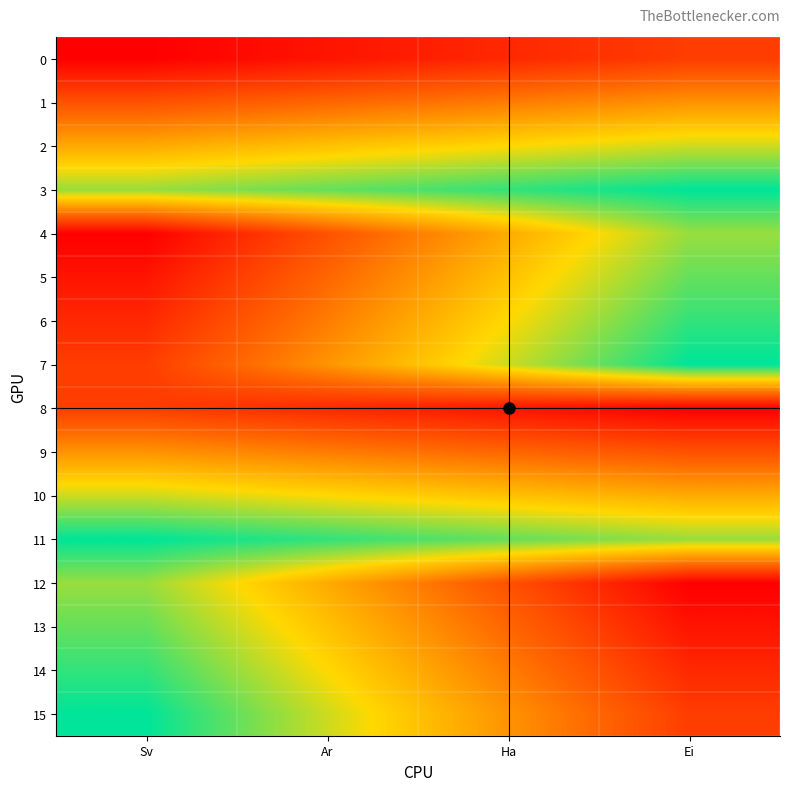

Reading left to right, extract all data points from this chart.

0: Sv=0	Ar=1	Ha=2	Ei=3
1: Sv=4	Ar=5	Ha=6	Ei=7
2: Sv=8	Ar=9	Ha=10	Ei=11
3: Sv=12	Ar=13	Ha=14	Ei=15
4: Sv=0	Ar=4	Ha=8	Ei=12
5: Sv=1	Ar=5	Ha=9	Ei=13
6: Sv=2	Ar=6	Ha=10	Ei=14
7: Sv=3	Ar=7	Ha=11	Ei=15
8: Sv=3	Ar=2	Ha=1	Ei=0
9: Sv=7	Ar=6	Ha=5	Ei=4
10: Sv=11	Ar=10	Ha=9	Ei=8
11: Sv=15	Ar=14	Ha=13	Ei=12
12: Sv=12	Ar=8	Ha=4	Ei=0
13: Sv=13	Ar=9	Ha=5	Ei=1
14: Sv=14	Ar=10	Ha=6	Ei=2
15: Sv=15	Ar=11	Ha=7	Ei=3